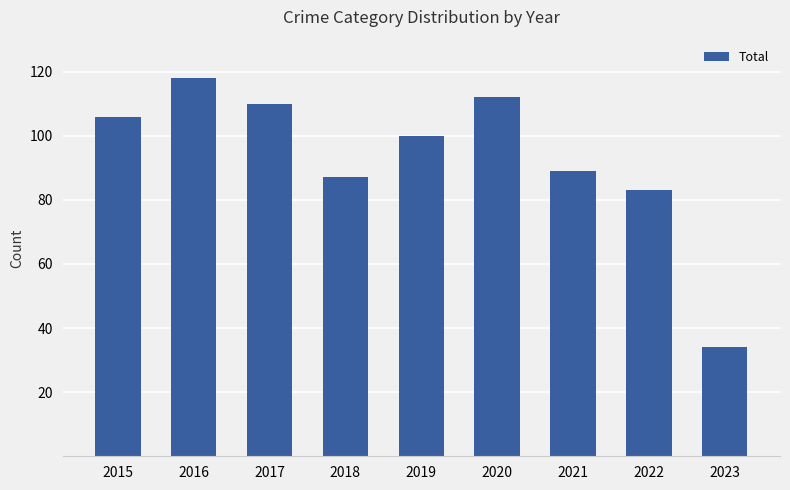

What is the ratio of the value at 2022 to the value at 2017?

0.8